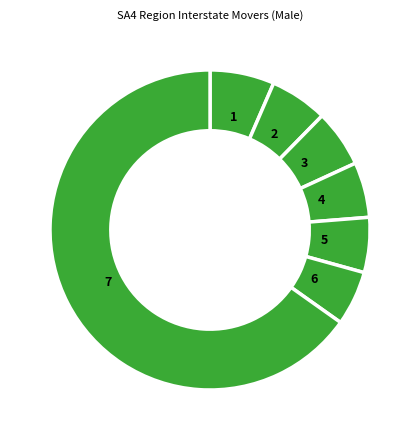

Count the number of slices in the pie.

7